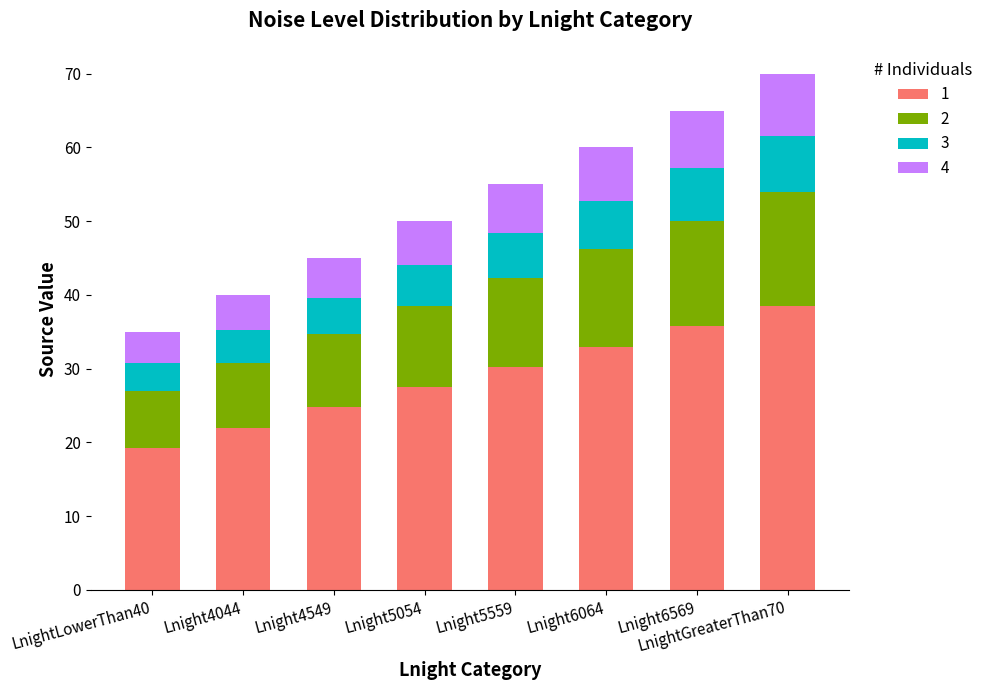

At which label does 1 reach its minimum?

LnightLowerThan40